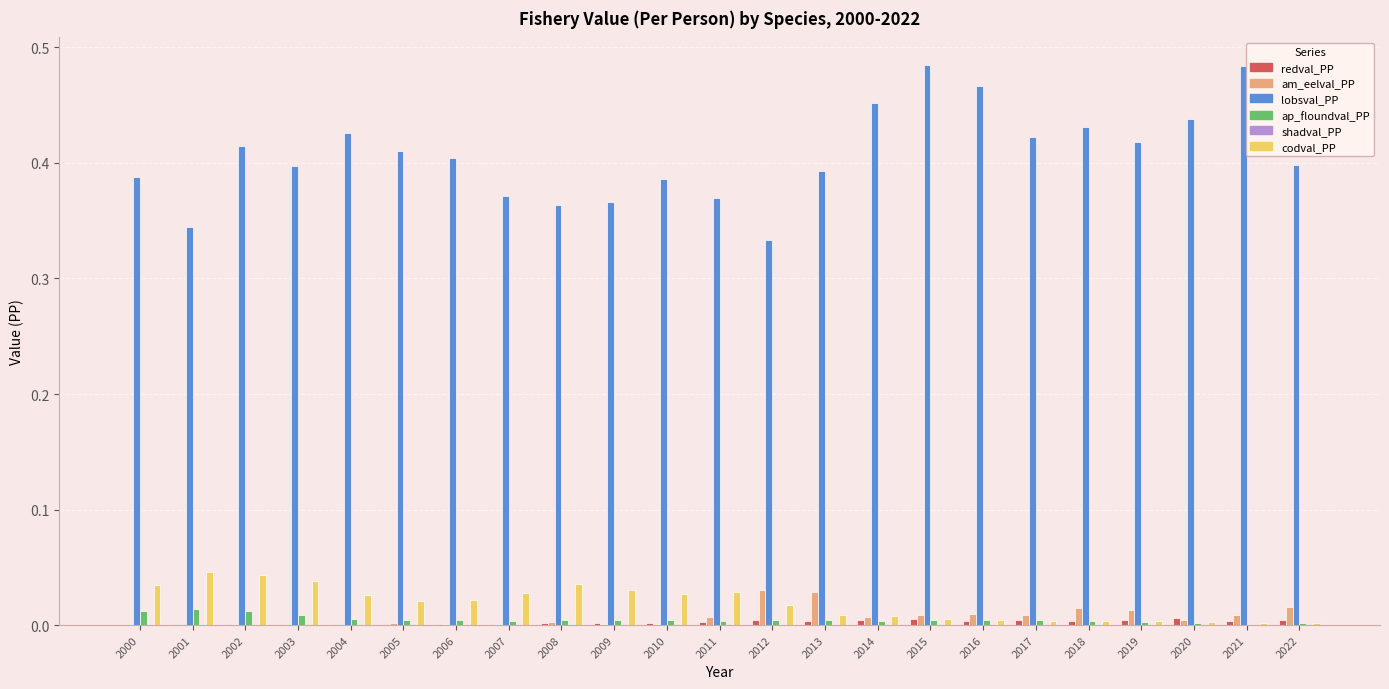

How many groups of bars are there?

23